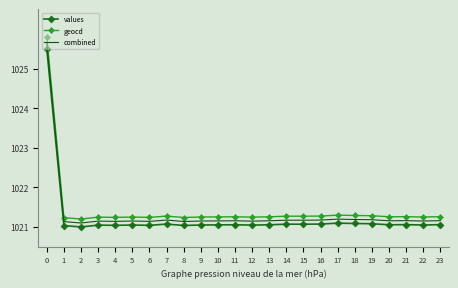

What is the average value of the values series?

1021.2